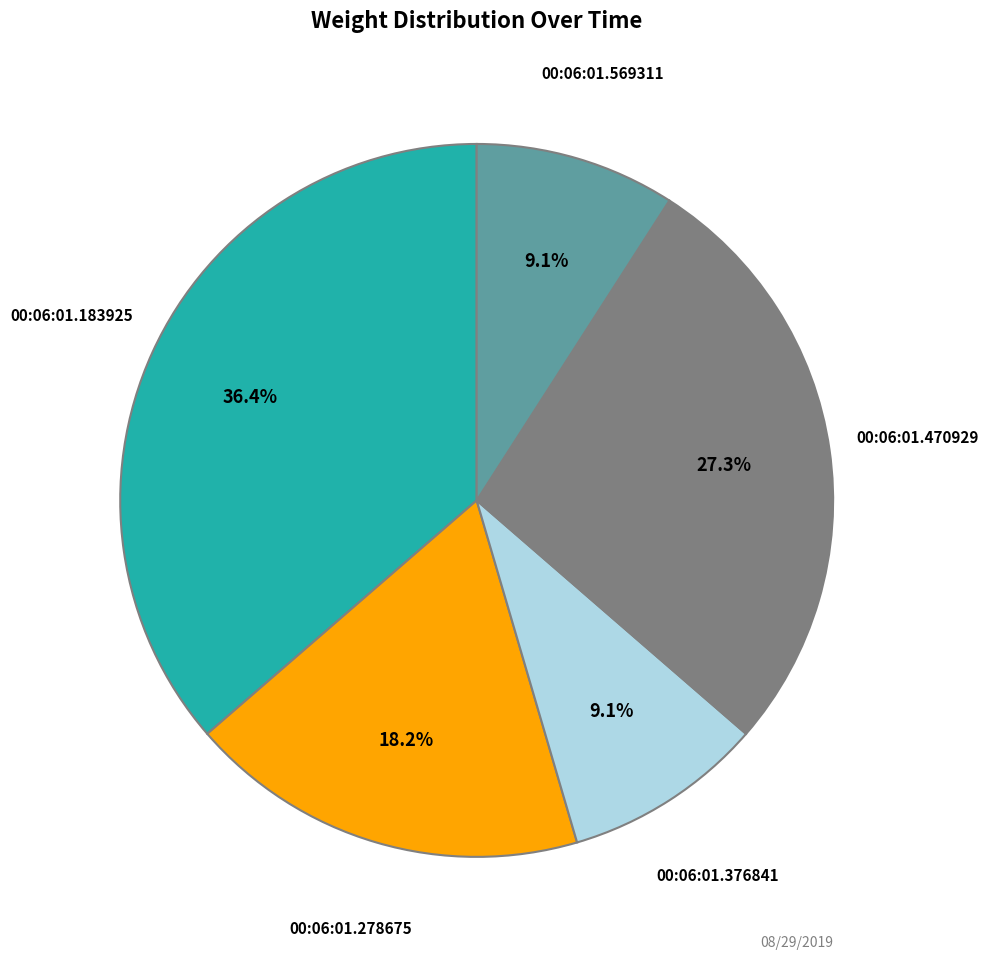

Count the number of slices in the pie.

5